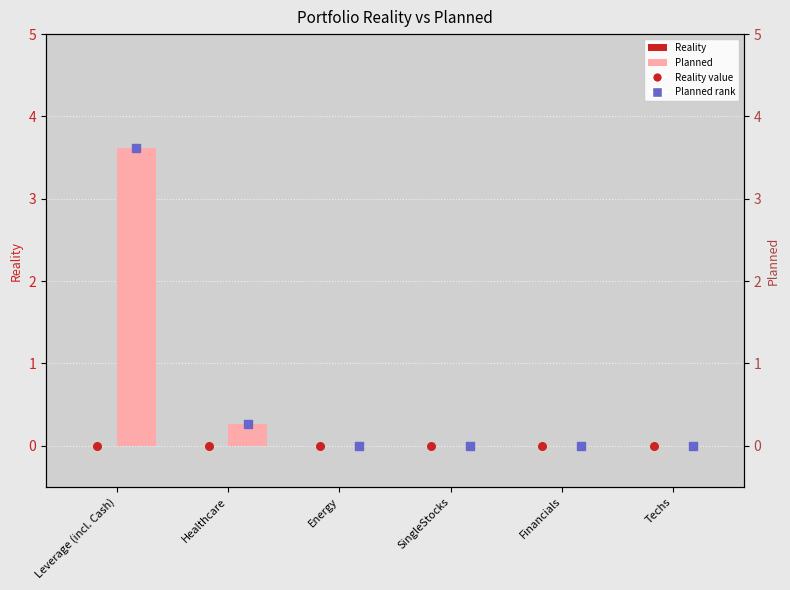

Which series has the widest spread of Y values?

Planned